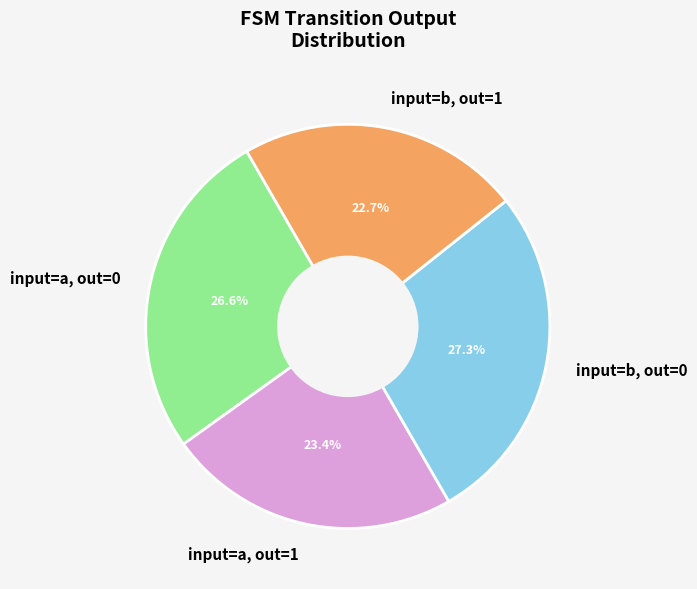

To the nearest percent, what is the average slice percentage?

25%